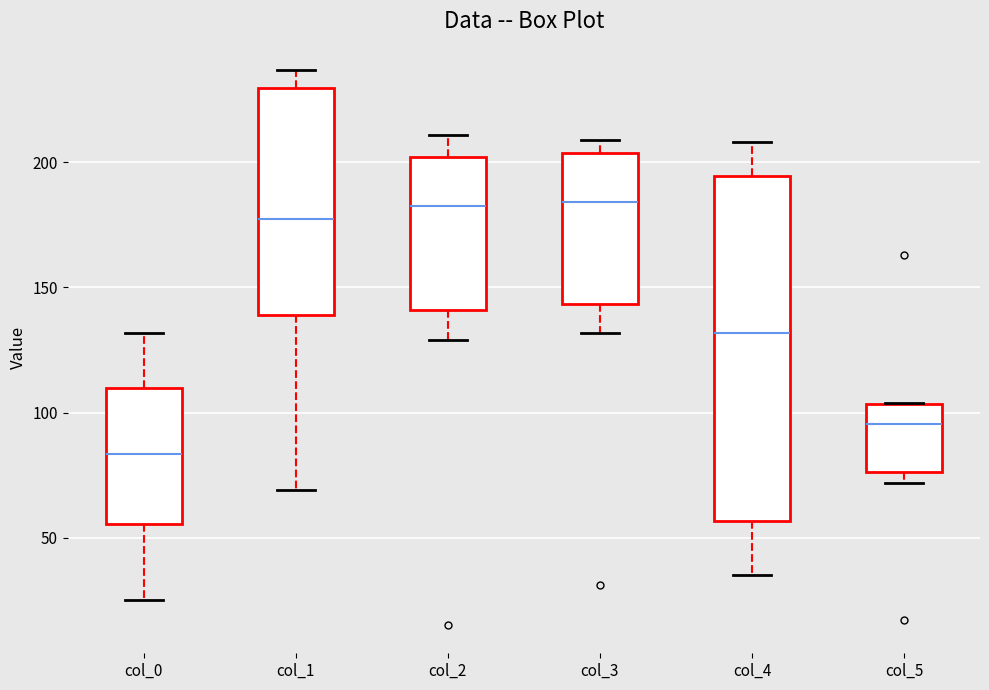

Where is the upper edge of the box for col_5 on the y-axis? The values are not printed on the chart, so give them approximately, as read against the axis.

105